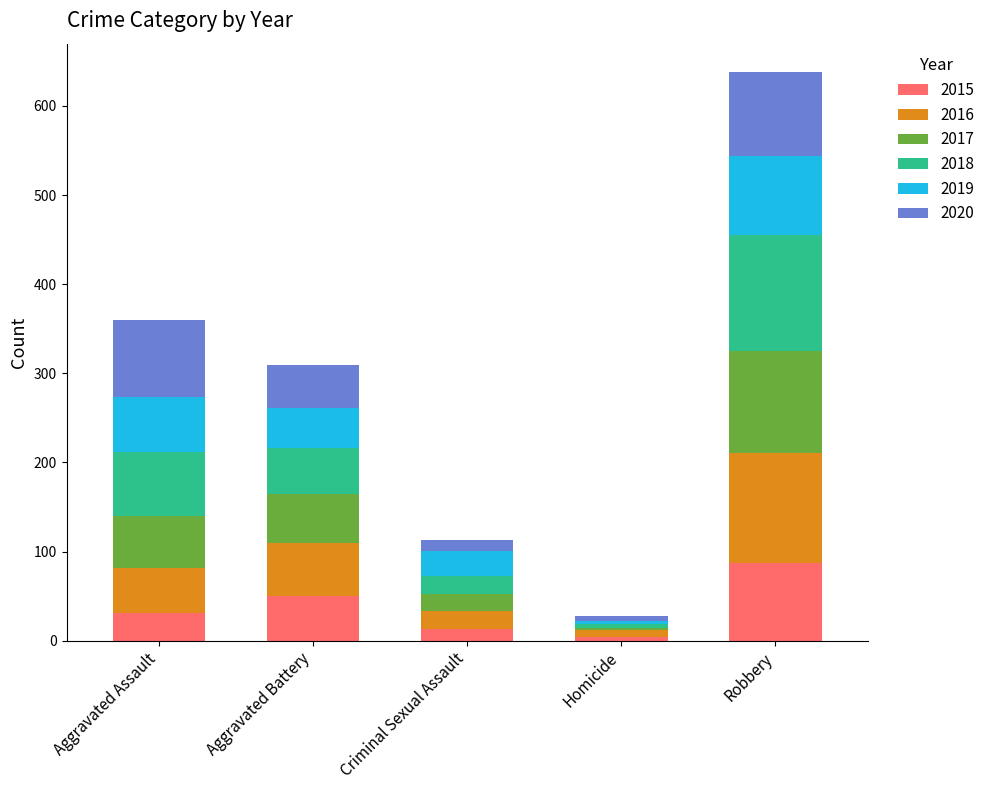

At which label does 2015 reach its peak?

Robbery